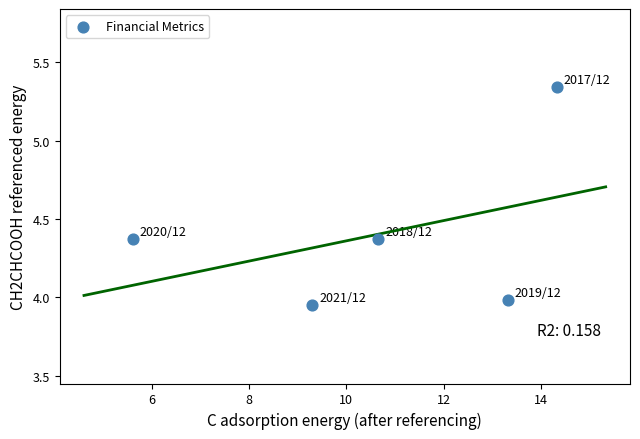

What is the range of Y values (max minus min)?

1.4